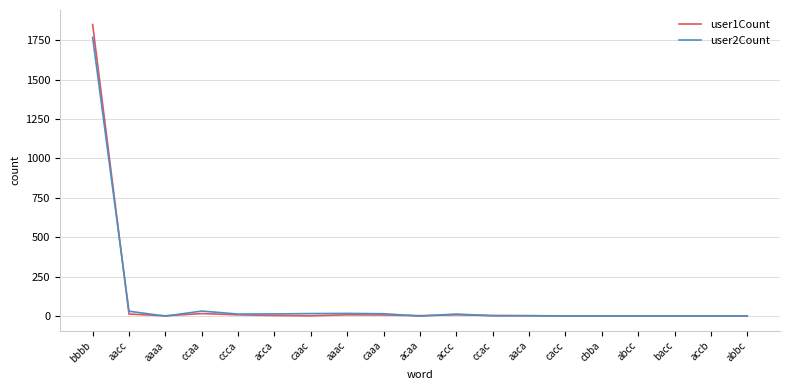

Which category has the highest value across all series?

bbbb